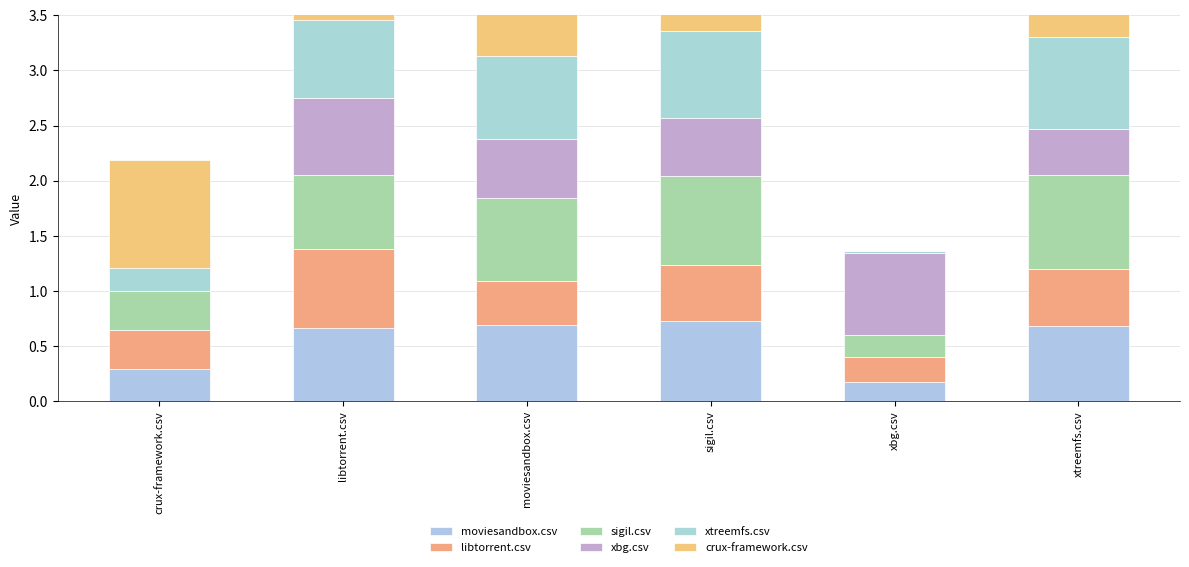

How many moviesandbox.csv values are between 0 and 1?

6